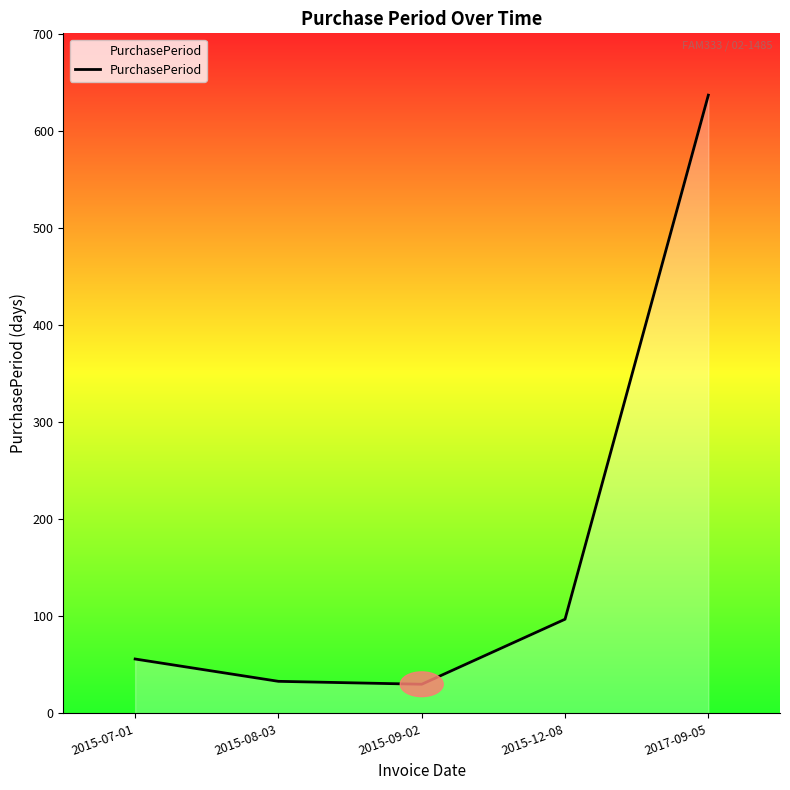

At which label is the value closest to 333?

2015-12-08